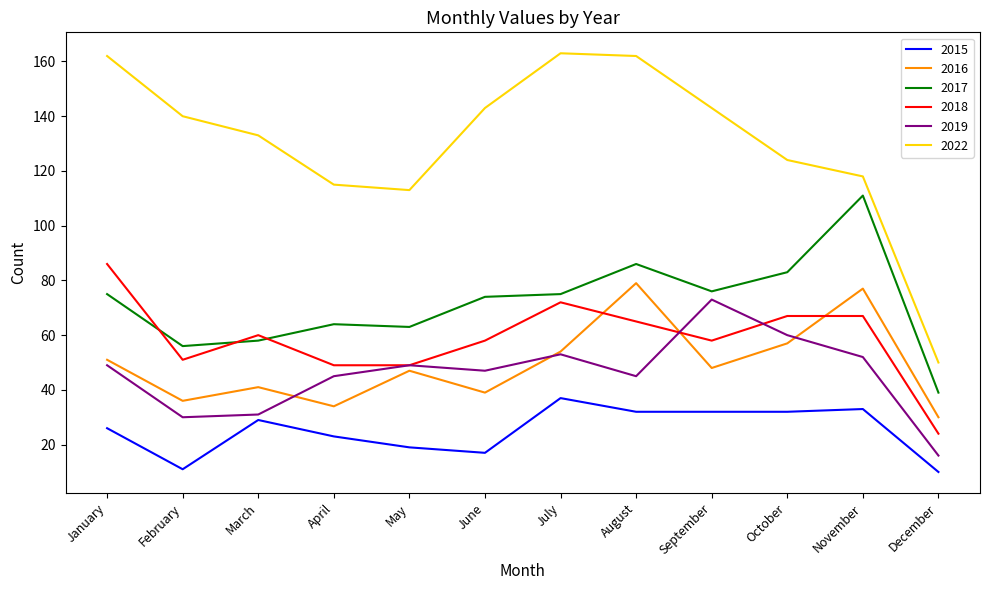

How many interior local peaks does the 2016 series have?

4